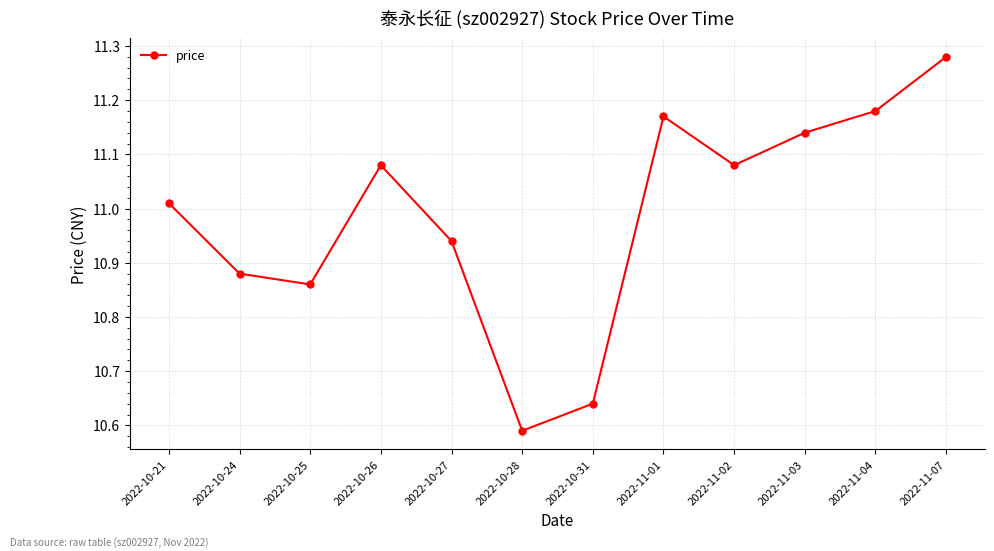

What is the difference between the maximum and minimum values?

0.7